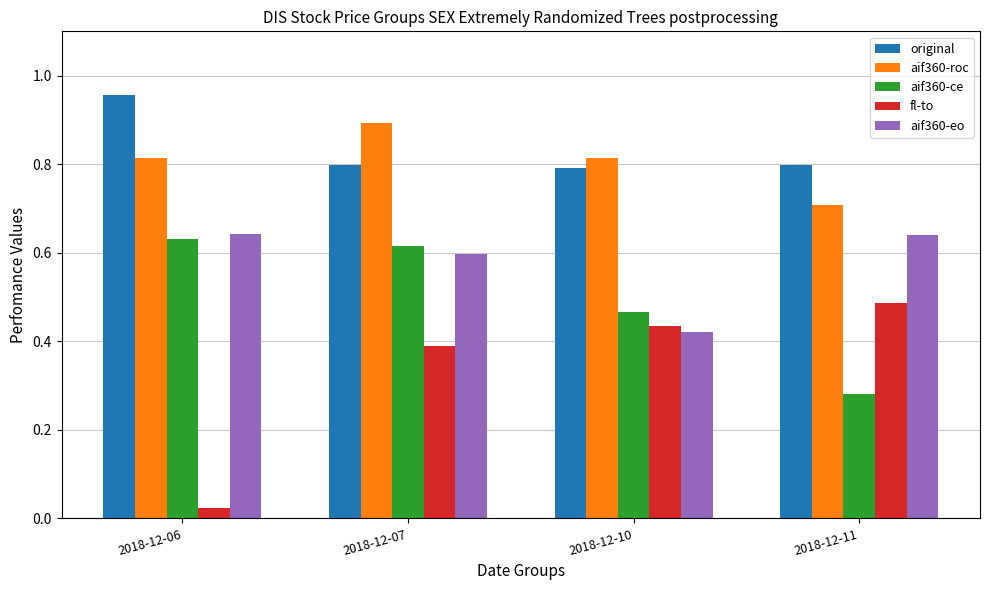

At which category is the sum across all series the highest?

2018-12-07